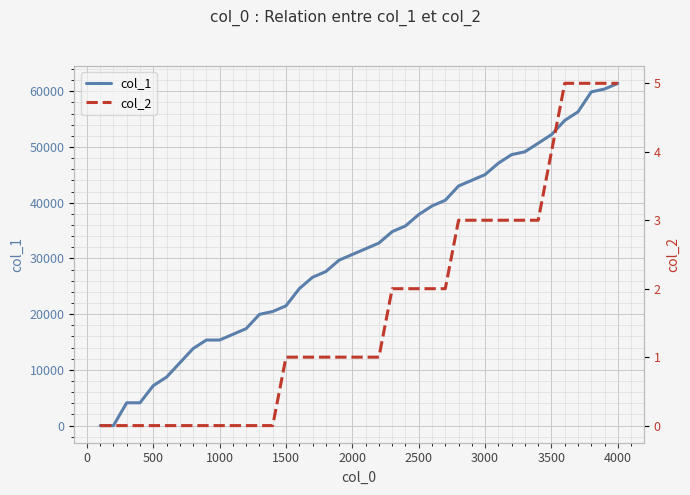

How many lines are shown in the chart?

2